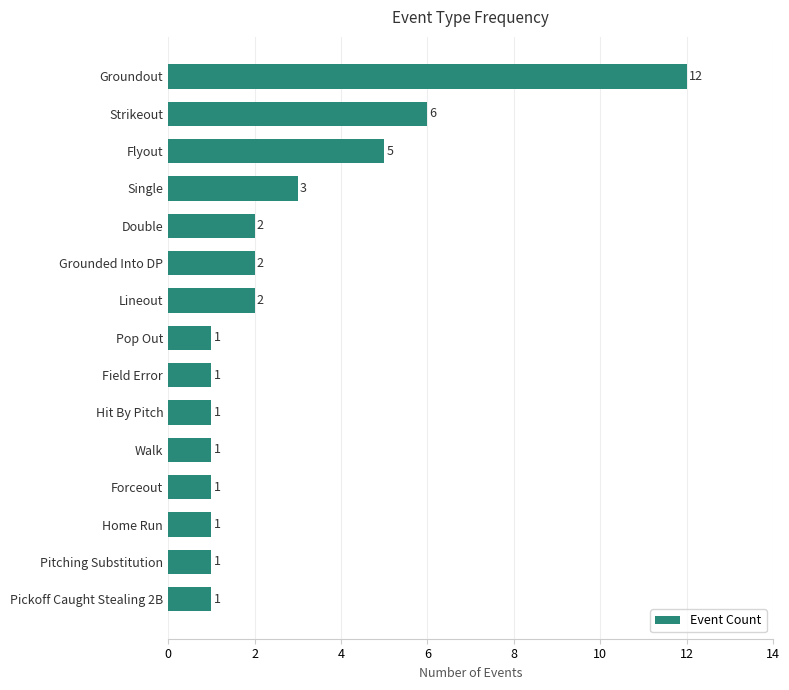

True or false: the data shows 0 at Hit By Pitch.

False